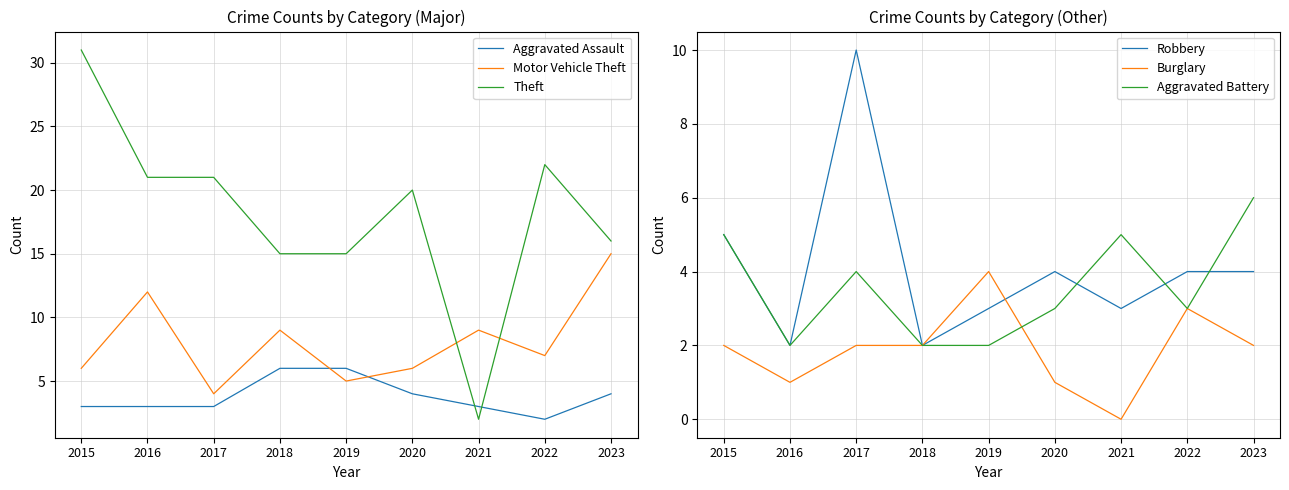

How many interior local valleys does the Aggravated Assault series have?

1